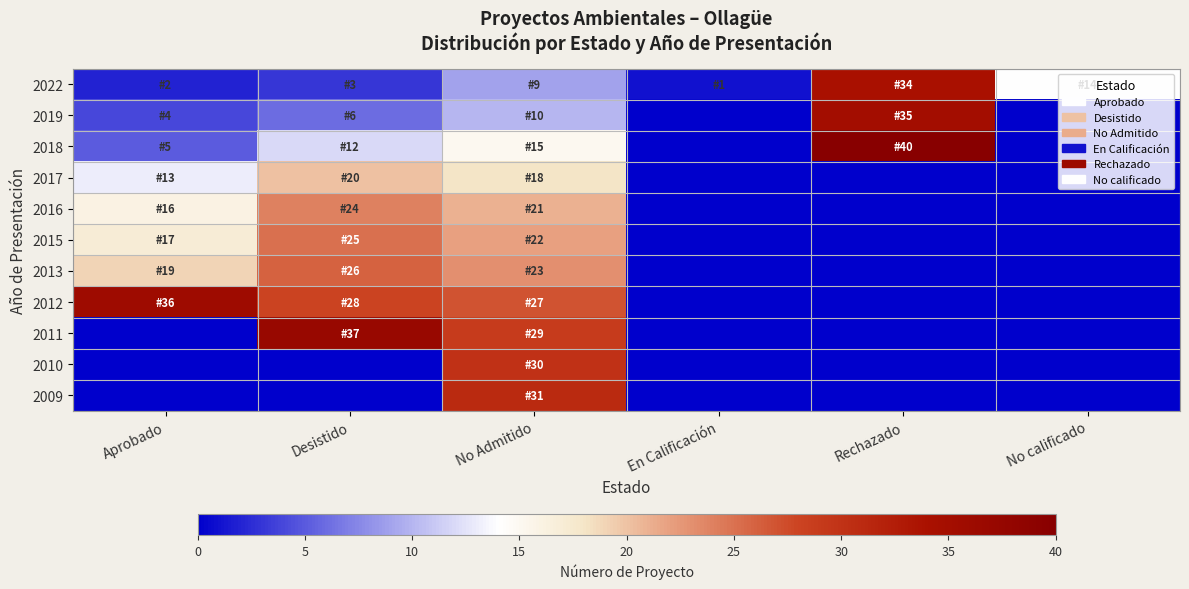

Reading left to right, transcribe all the data shown in this chart.

2022: Aprobado=2	Desistido=3	No Admitido=9	En Calificación=1	Rechazado=34	No calificado=14
2019: Aprobado=4	Desistido=6	No Admitido=10	En Calificación=0	Rechazado=35	No calificado=0
2018: Aprobado=5	Desistido=12	No Admitido=15	En Calificación=0	Rechazado=40	No calificado=0
2017: Aprobado=13	Desistido=20	No Admitido=18	En Calificación=0	Rechazado=0	No calificado=0
2016: Aprobado=16	Desistido=24	No Admitido=21	En Calificación=0	Rechazado=0	No calificado=0
2015: Aprobado=17	Desistido=25	No Admitido=22	En Calificación=0	Rechazado=0	No calificado=0
2013: Aprobado=19	Desistido=26	No Admitido=23	En Calificación=0	Rechazado=0	No calificado=0
2012: Aprobado=36	Desistido=28	No Admitido=27	En Calificación=0	Rechazado=0	No calificado=0
2011: Aprobado=0	Desistido=37	No Admitido=29	En Calificación=0	Rechazado=0	No calificado=0
2010: Aprobado=0	Desistido=0	No Admitido=30	En Calificación=0	Rechazado=0	No calificado=0
2009: Aprobado=0	Desistido=0	No Admitido=31	En Calificación=0	Rechazado=0	No calificado=0